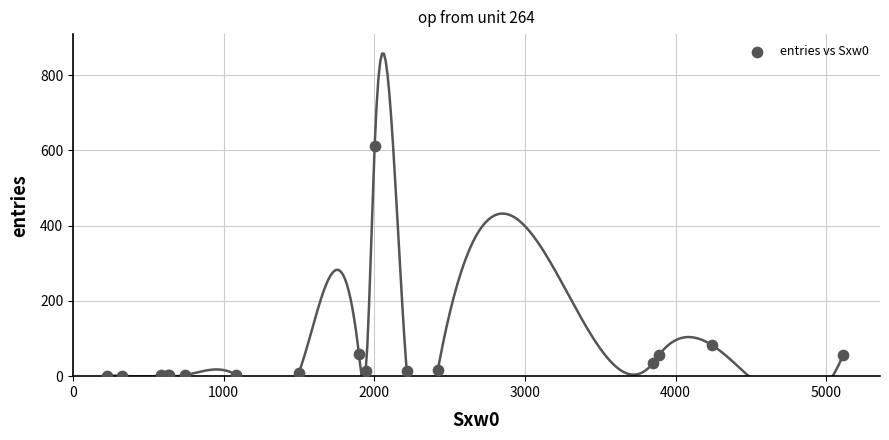

What Y value in the scatter plot is closest to 307?

83